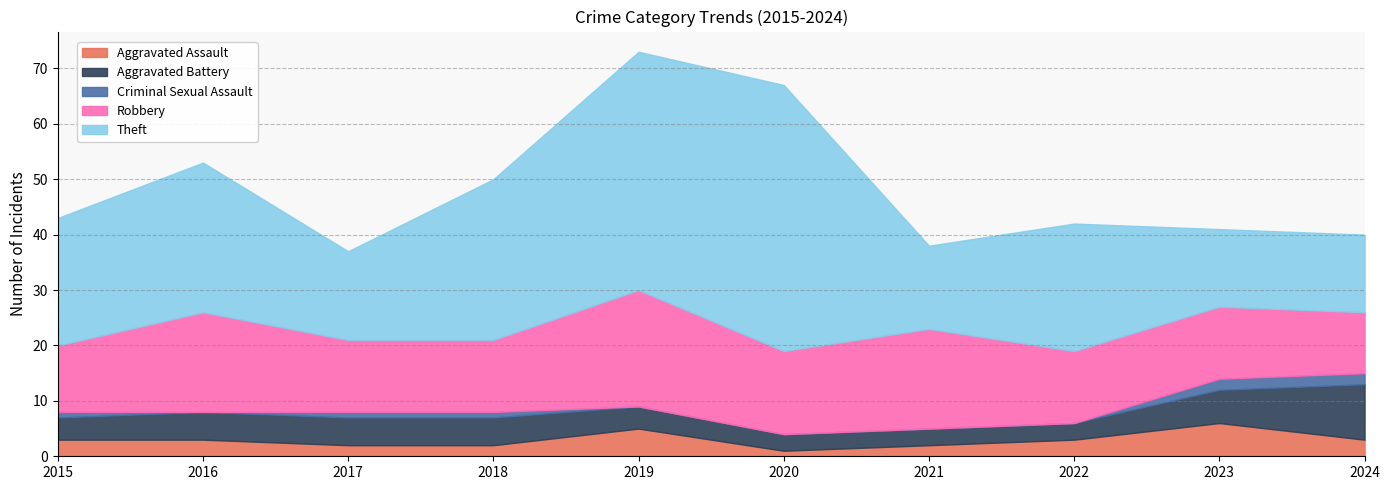

Which series has the largest range (max minus min)?

Theft